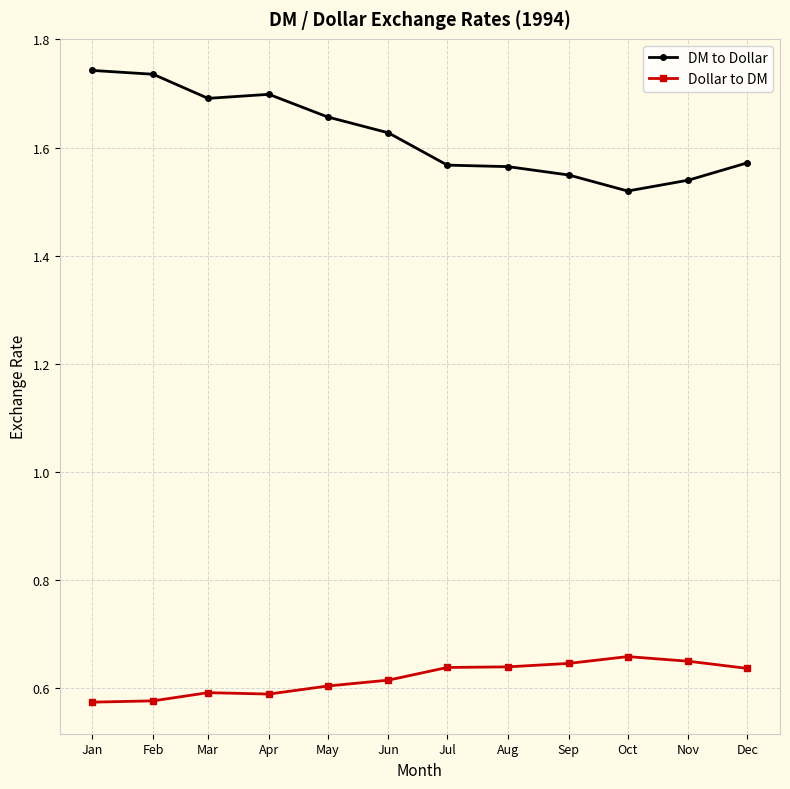

What is the difference between the DM to Dollar values at Jun and Dec?

0.1